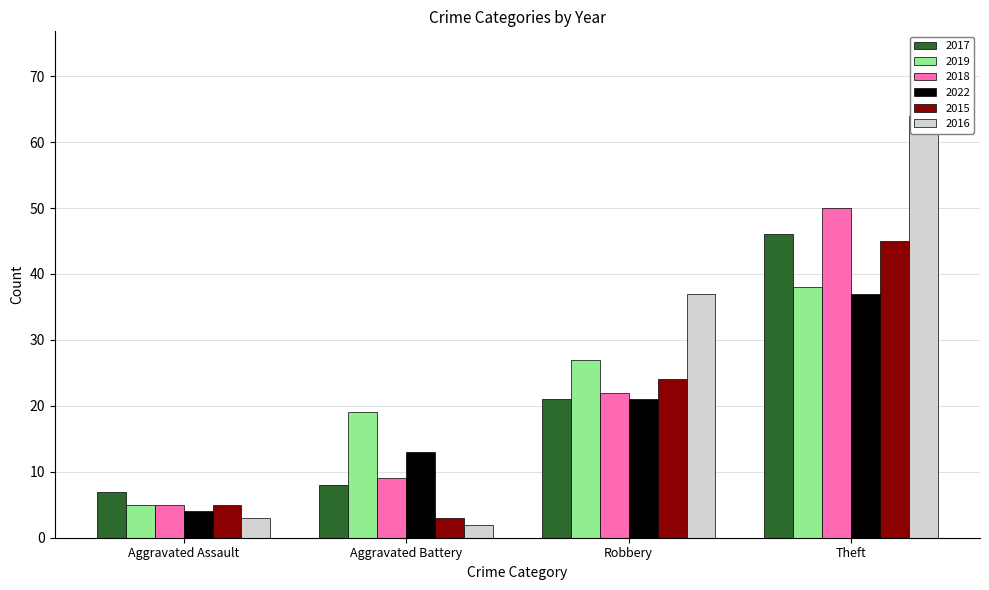

At Aggravated Battery, list the series in order from largest to smallest.

2019, 2022, 2018, 2017, 2015, 2016